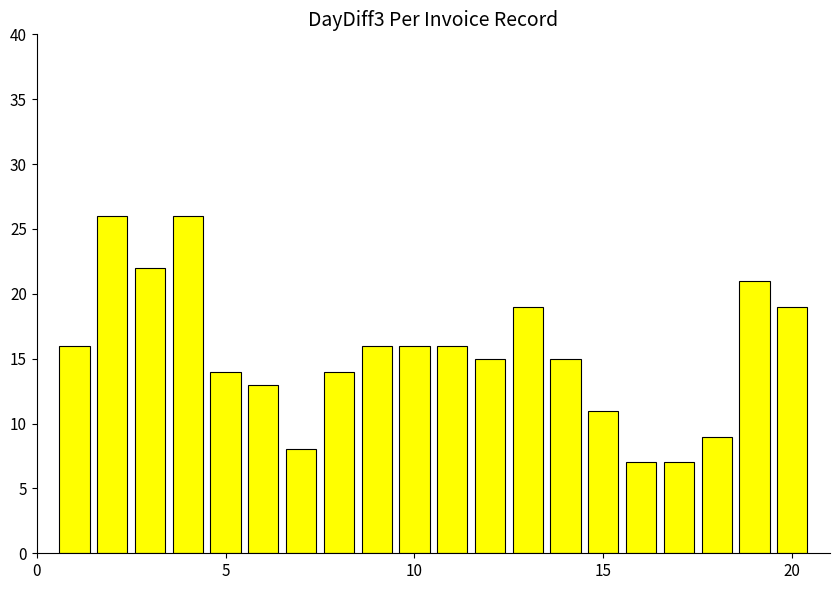

What is the minimum value shown in the chart?

7